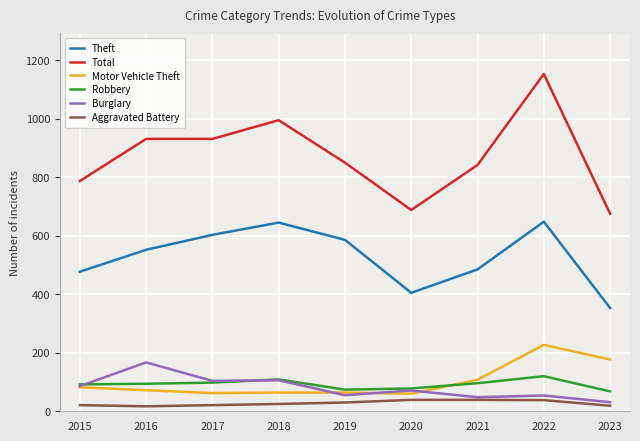

What is the maximum value for Burglary?

167